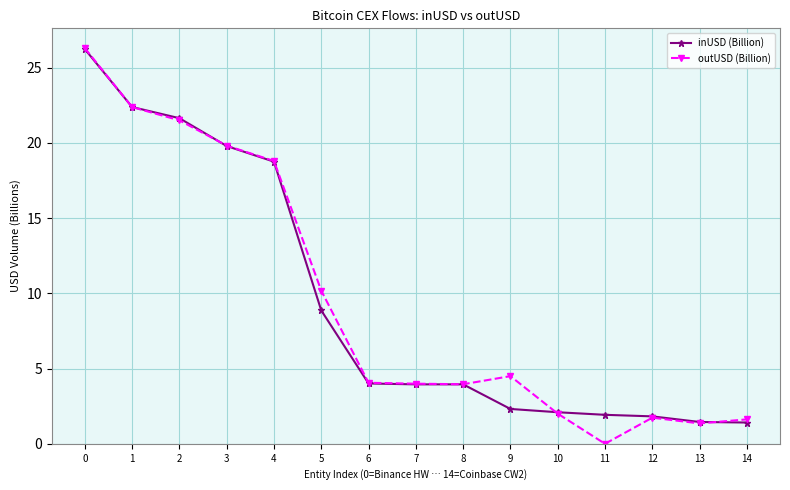

The value of outUSD (Billion) at 3 is 28.0. True or false?

False